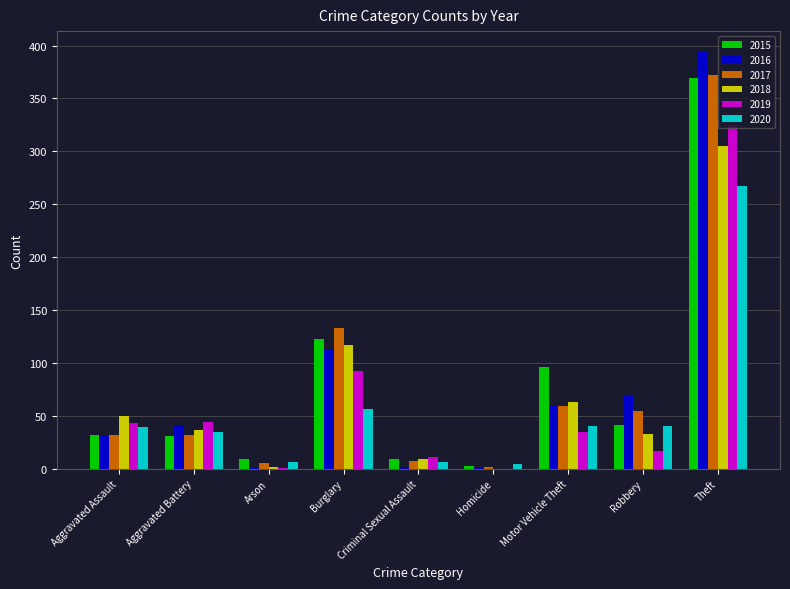

Is the value of 2020 at Aggravated Assault greater than the value of 2016 at Theft?

No